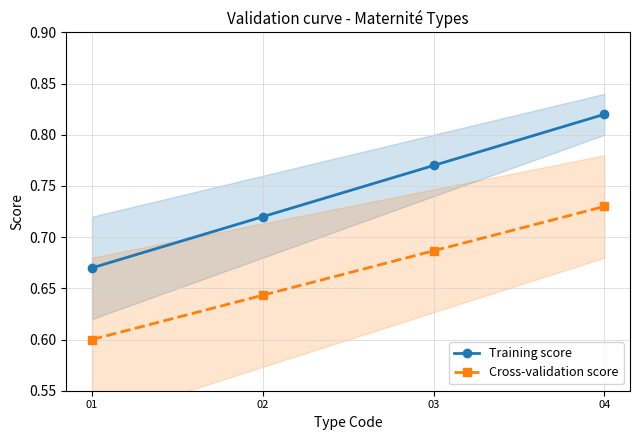

Which category has the lowest value in the Training score series?

01